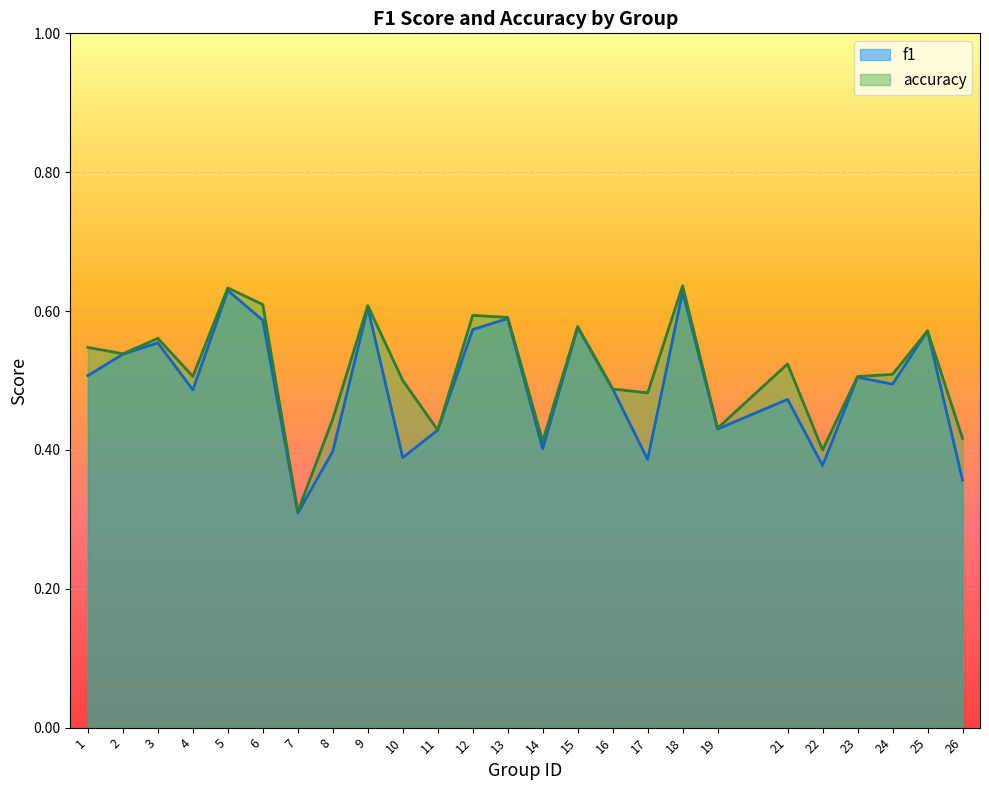

True or false: f1 and accuracy cross at least once.

False